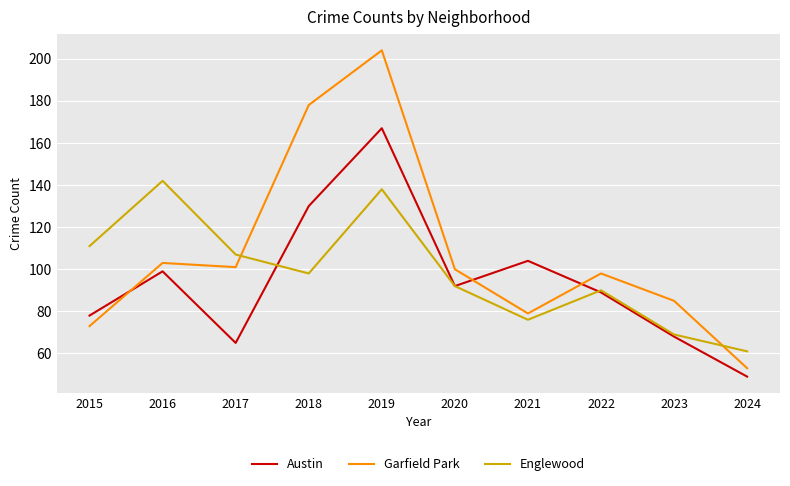

What is the difference between the highest and lowest values at 2016?

43